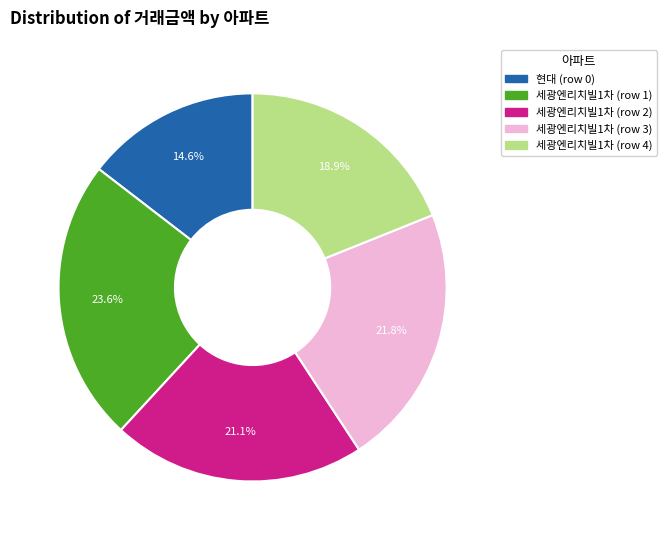

Does 세광엔리치빌1차 (row 4) represent more than half of the total?

No